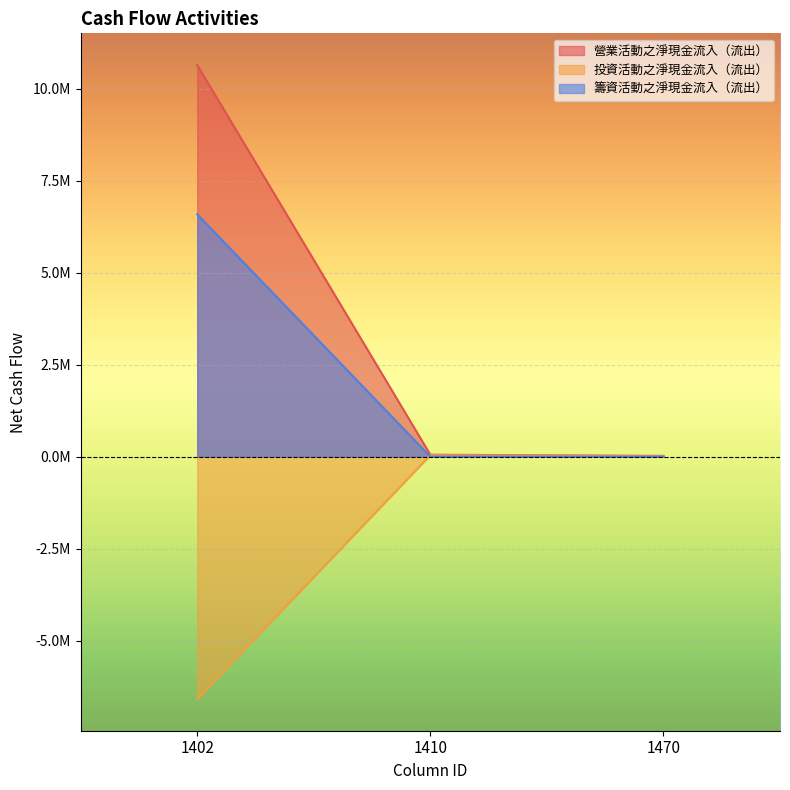

Read the 投資活動之淨現金流入（流出） value at 1410, to the nearest 10.

38260